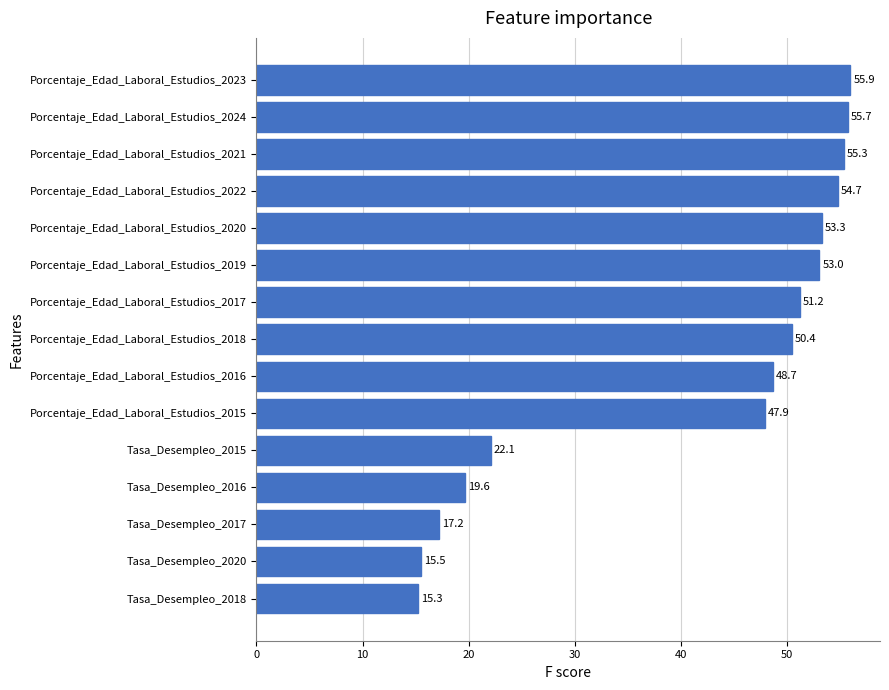

What is the difference between the maximum and minimum values?

40.7